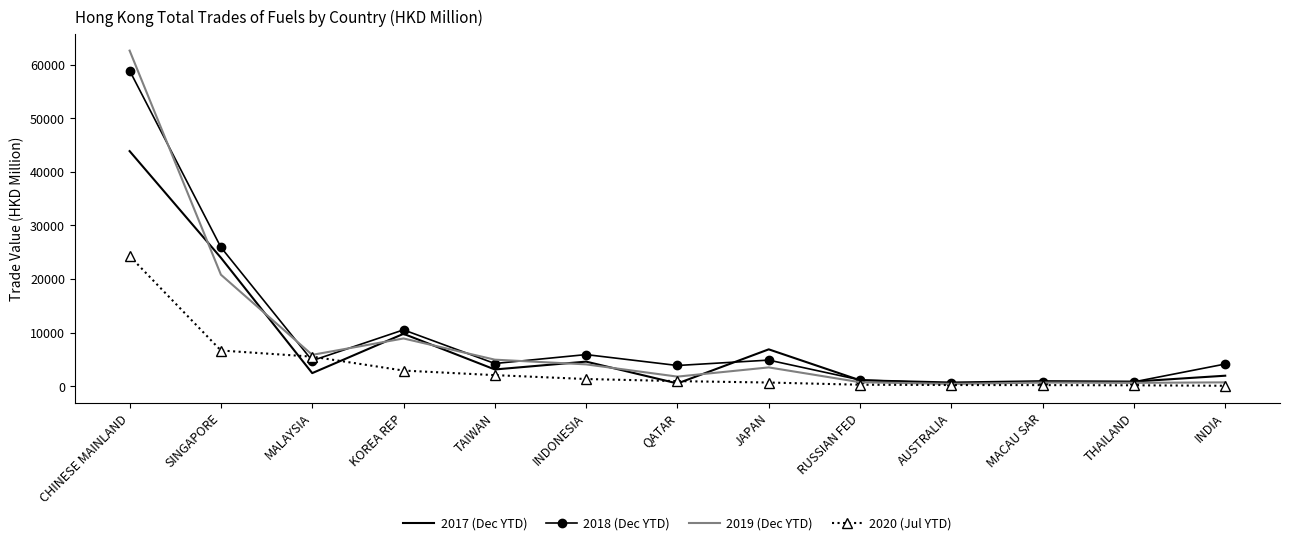

Which series has the largest range (max minus min)?

2019 (Dec YTD)